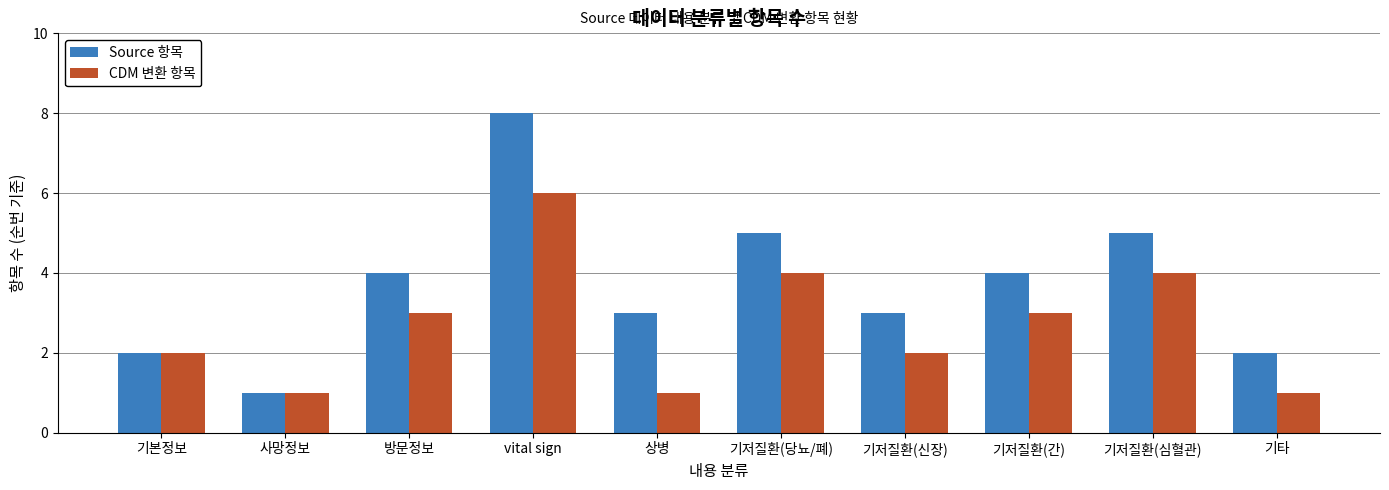

Which series has the widest spread of values?

Source 항목